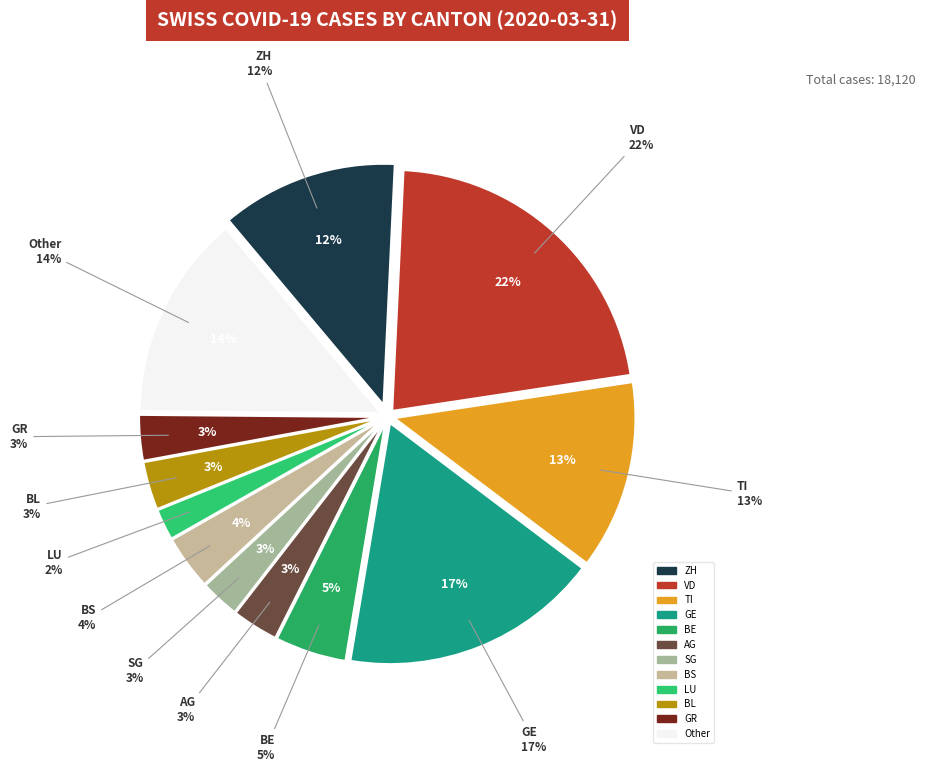

Do BE and GE together represent more than half of the pie?

No